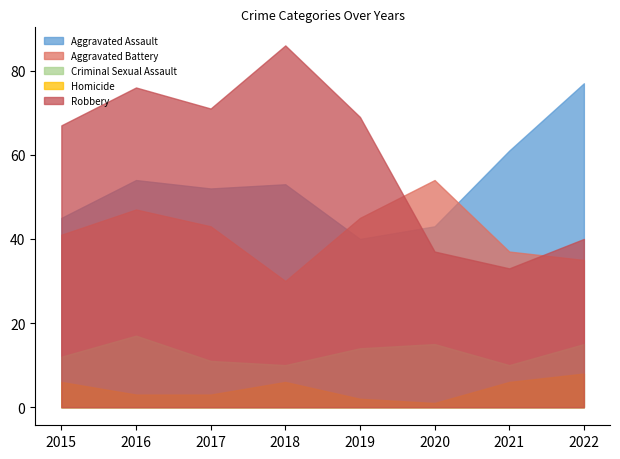

Reading left to right, transcribe all the data shown in this chart.

Aggravated Assault: 45	54	52	53	40	43	61	77
Aggravated Battery: 41	47	43	30	45	54	37	35
Criminal Sexual Assault: 12	17	11	10	14	15	10	15
Homicide: 6	3	3	6	2	1	6	8
Robbery: 67	76	71	86	69	37	33	40